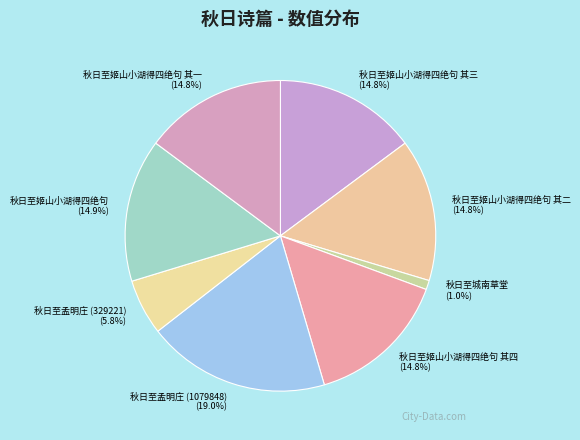

How much of the chart is everything except 秋日至孟明庄 (1079848)?

81.0%